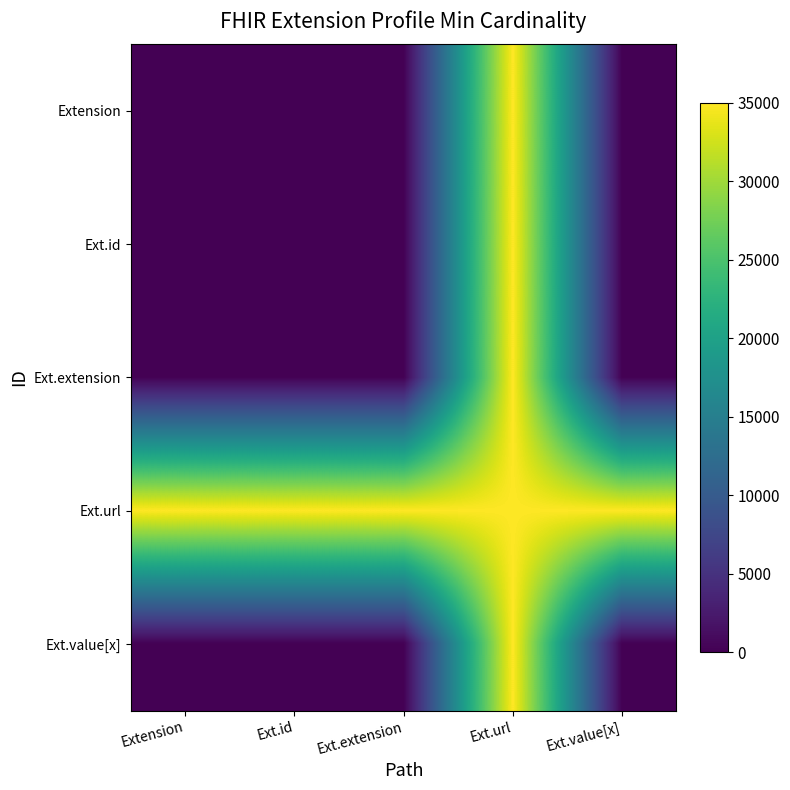

Rank the series by their maximum value, from highest to lowest.

Extension, Ext.id, Ext.extension, Ext.url, Ext.value[x]